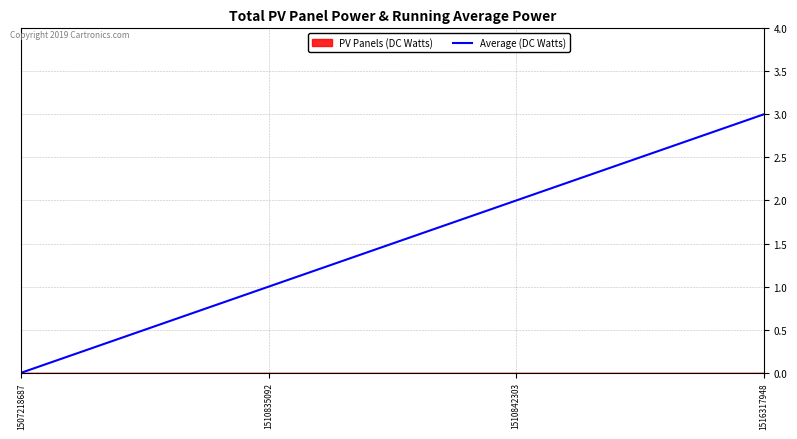

Rank the categories by value from lowest to highest.

1507218687, 1510835092, 1510842303, 1516317948